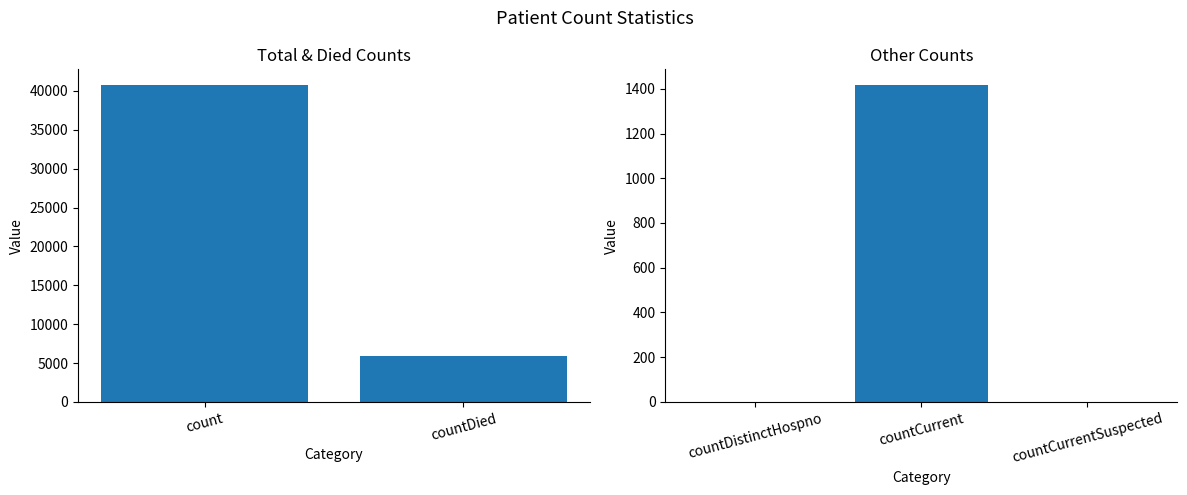

How many values are between 0 and 1416?

3